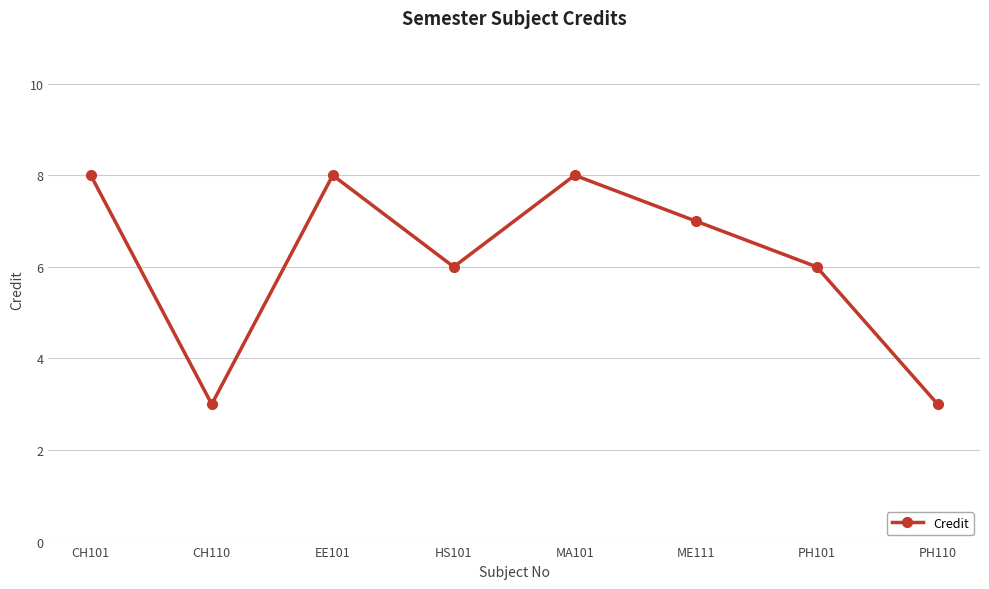

What is the difference between the maximum and minimum values?

5